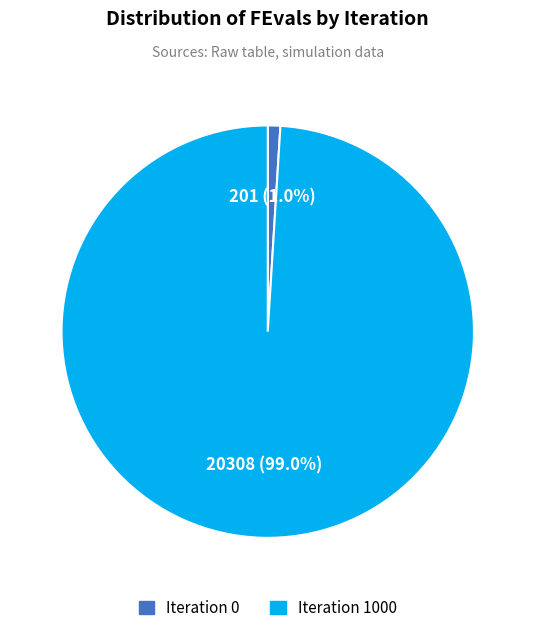

What portion of the pie excludes Iteration 0?

99.0%